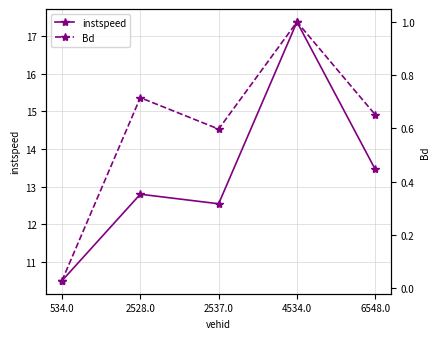

What is the label of the 4th point from the left?

4534.0